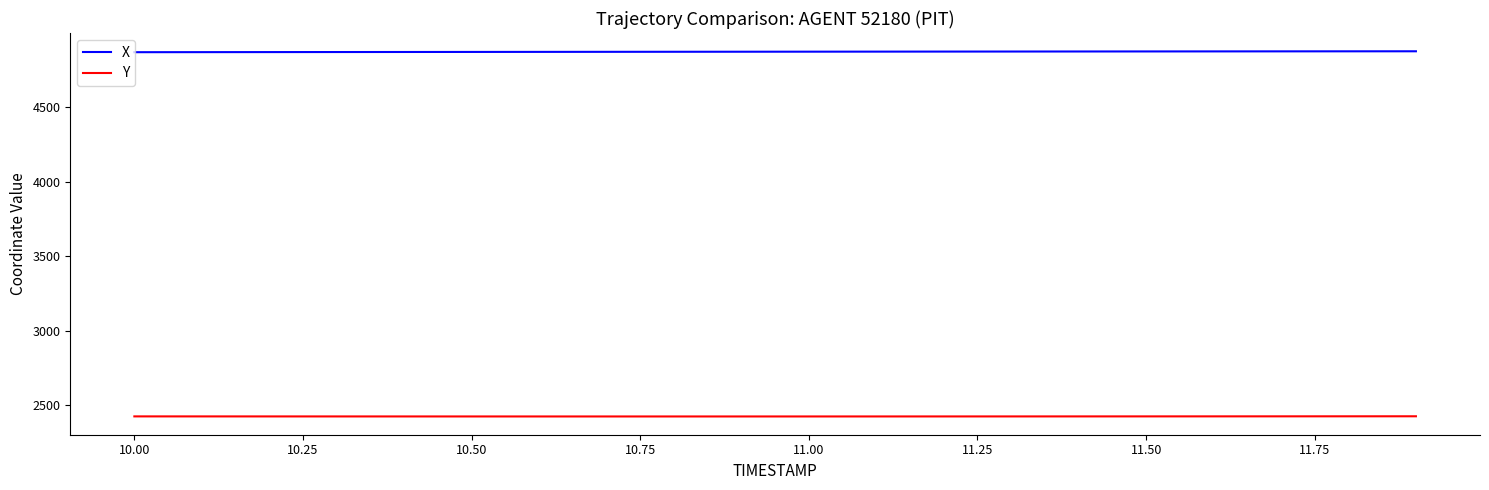

True or false: X and Y cross at least once.

False